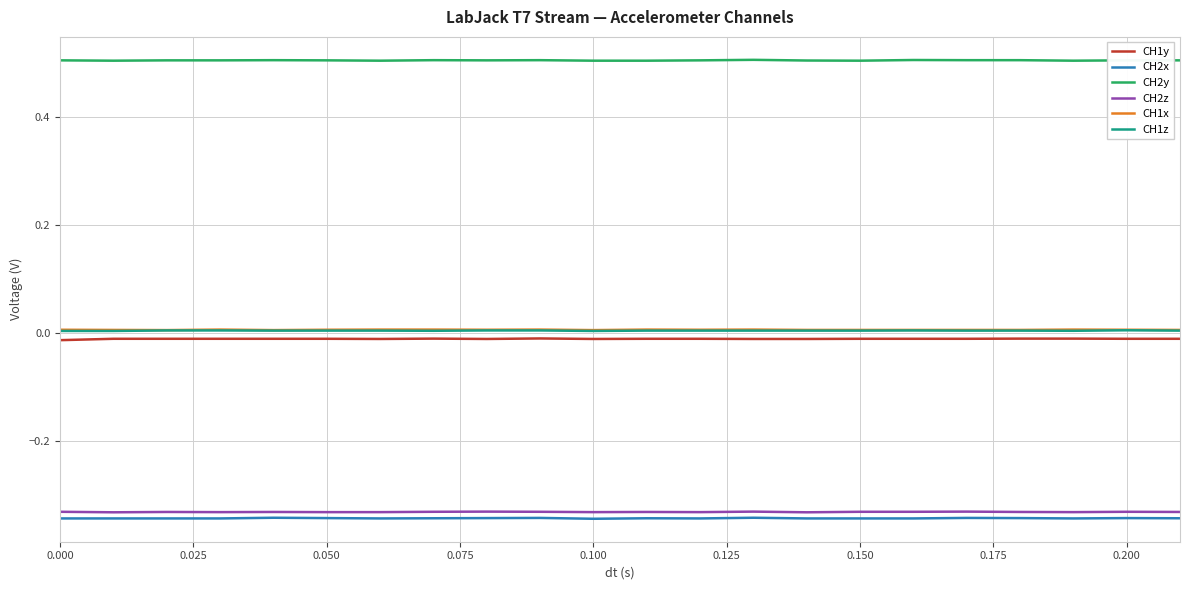

True or false: CH2x and CH1y intersect in this chart.

False